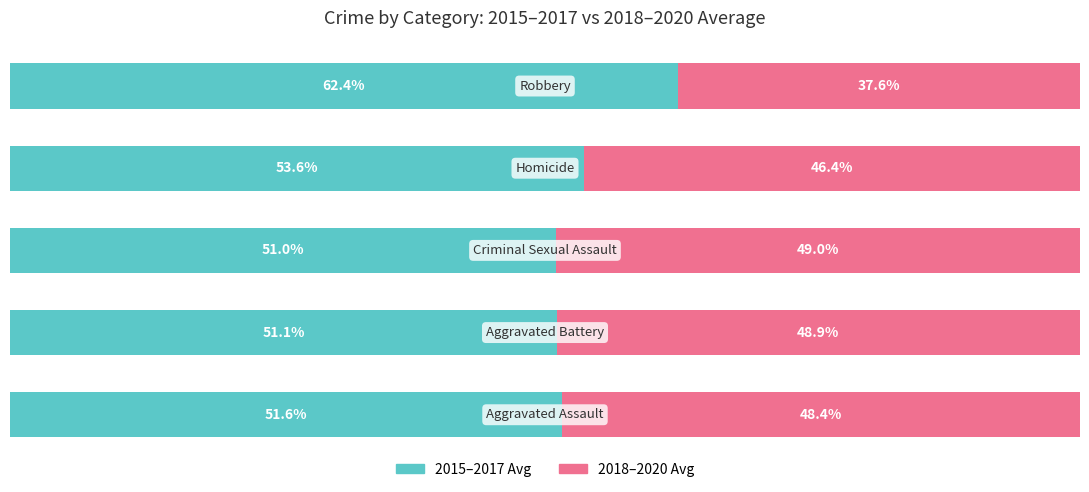

What are all the series names shown in the legend?

2015–2017 Avg, 2018–2020 Avg